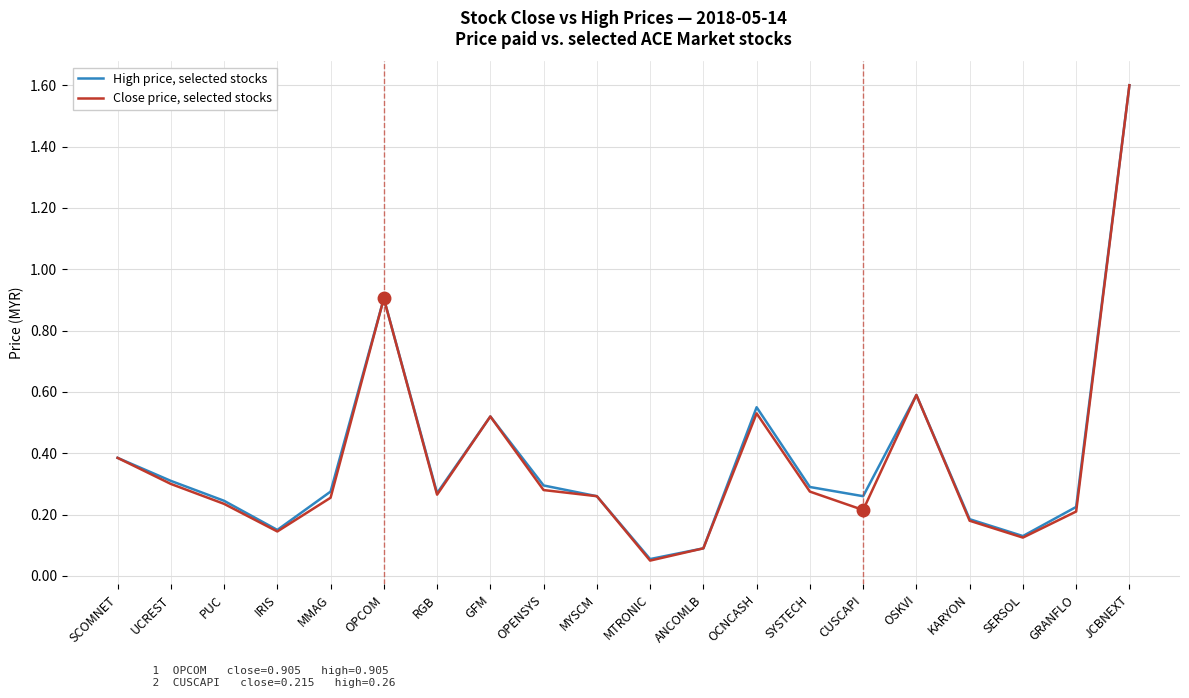

The High price, selected stocks series shows 0.4 at MYSCM. True or false?

False